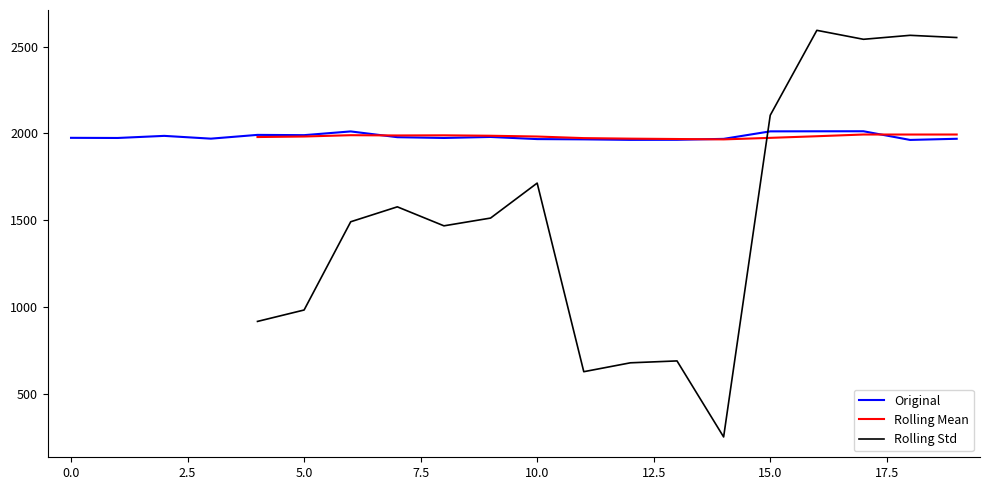

What is the maximum value for Original?

2012.0